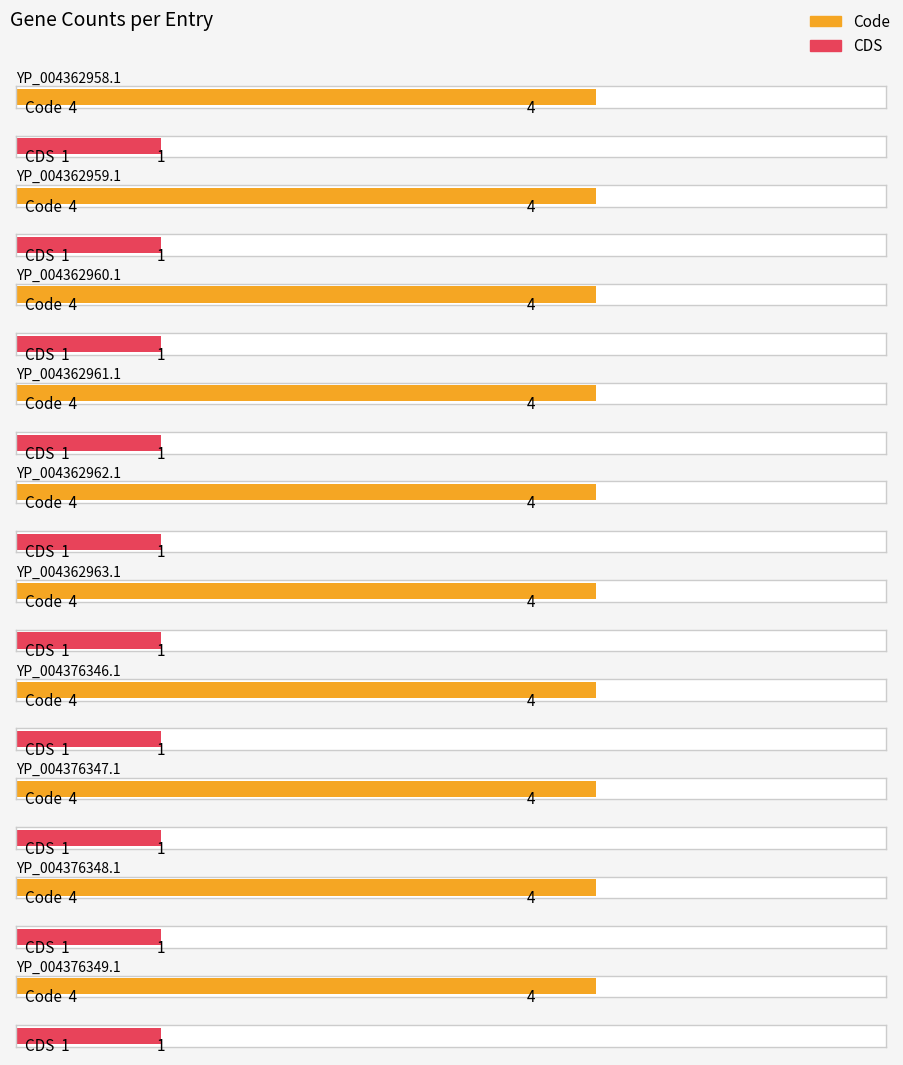

Reading left to right, what are all the values shown in this chart?

Code: 4	4	4	4	4	4	4	4	4	4
CDS: 1	1	1	1	1	1	1	1	1	1